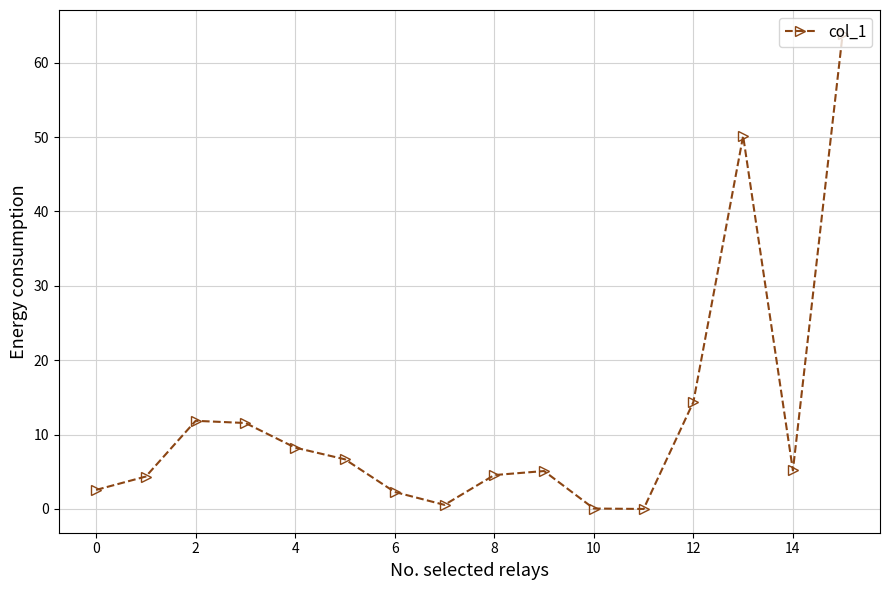

What is the sum of all values?

191.4